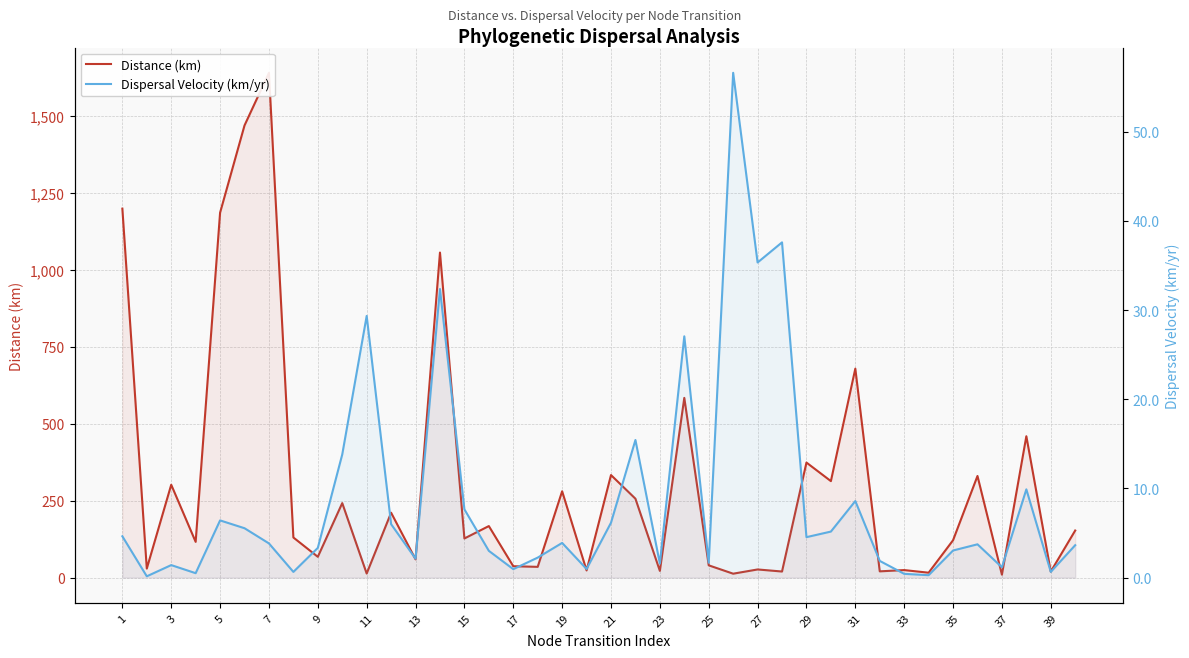

Which series ends up on top after the final intersection of Distance (km) and Dispersal Velocity (km/yr)?

Distance (km)